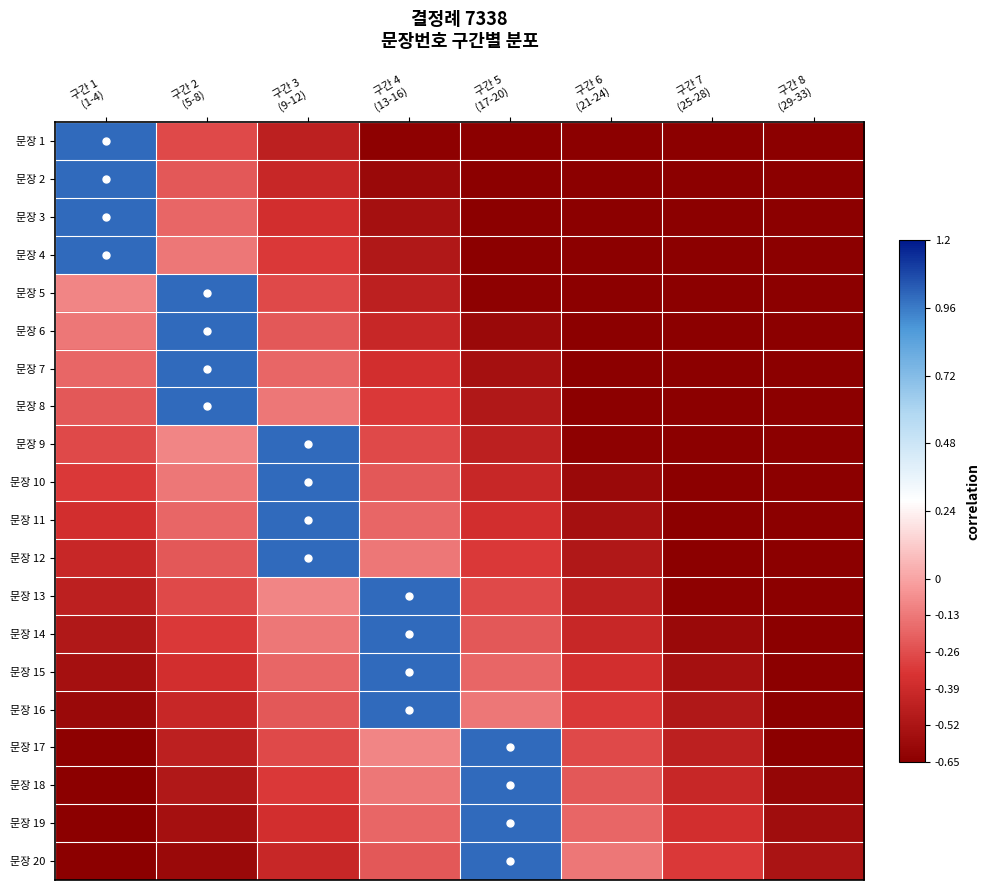

At which category is the sum across all series the highest?

구간 3
(9-12)